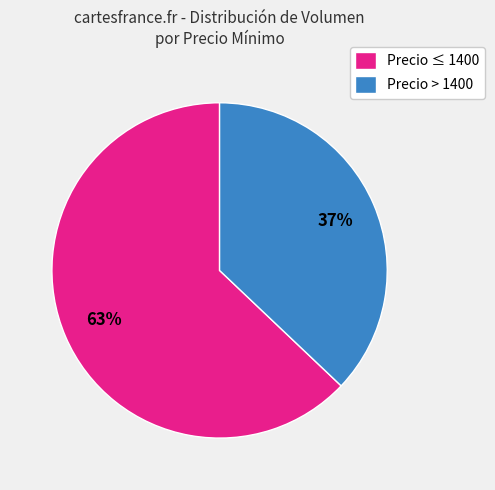

To the nearest percent, what is the difference between the Precio > 1400 and Precio ≤ 1400 slice percentages?

26%